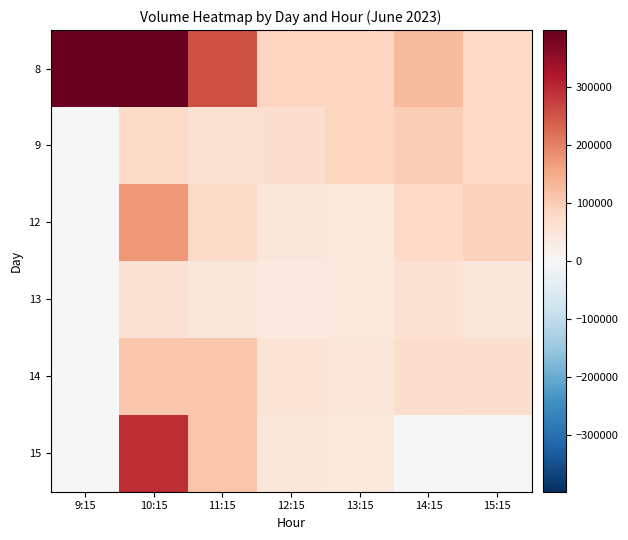

Reading left to right, list all the values displayed in this chart.

8: 9:15=393519	10:15=398489	11:15=253265	12:15=85615	13:15=85088	14:15=127392	15:15=79559
9: 9:15=0	10:15=74947	11:15=58030	12:15=65162	13:15=85484	14:15=97438	15:15=79131
12: 9:15=0	10:15=172048	11:15=76919	12:15=44112	13:15=40741	14:15=80004	15:15=92706
13: 9:15=0	10:15=58813	11:15=44785	12:15=37436	13:15=43277	14:15=57451	15:15=43983
14: 9:15=0	10:15=106873	11:15=107541	12:15=56029	13:15=49599	14:15=70427	15:15=66124
15: 9:15=0	10:15=295493	11:15=110731	12:15=45508	13:15=43370	14:15=0	15:15=0